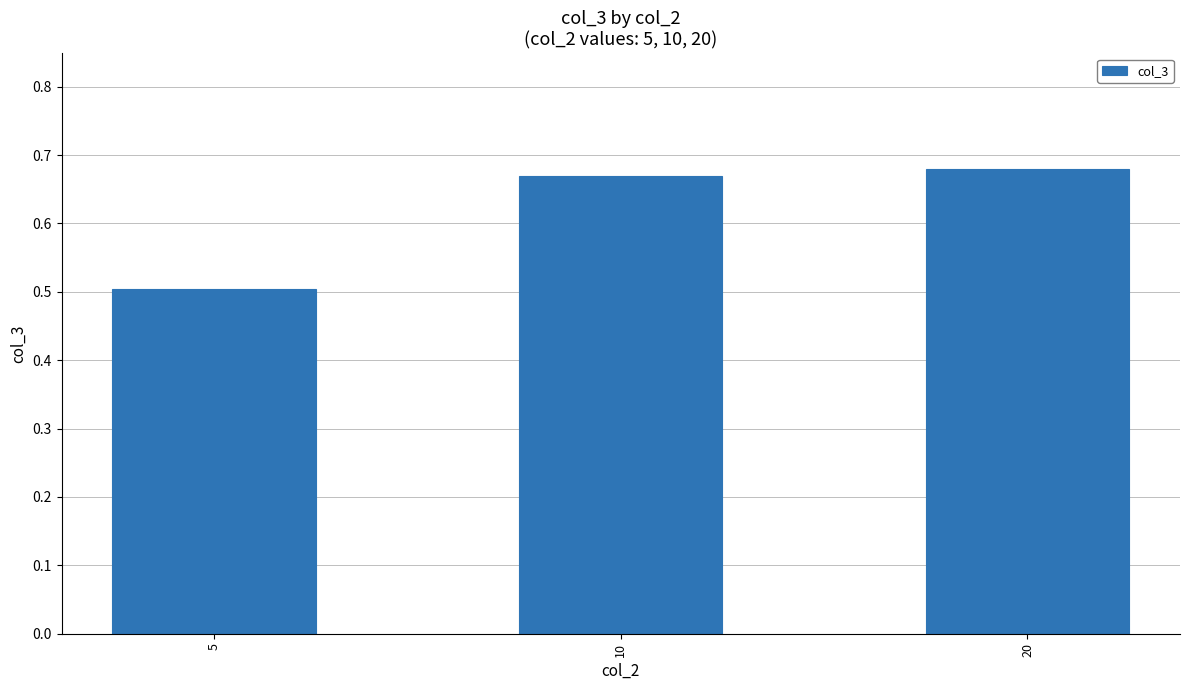

What is the change in value from 5 to 20?

+0.2